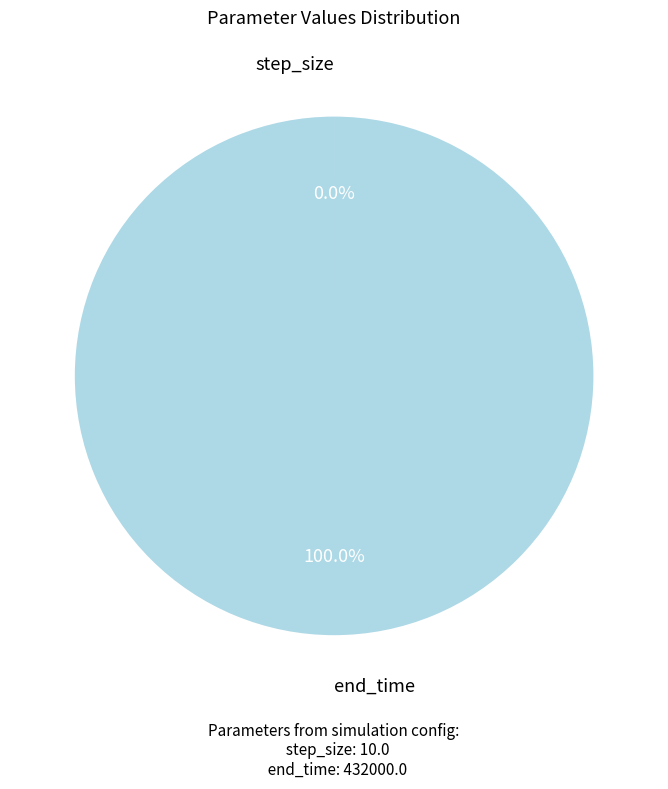

Is there any slice that represents more than half of the pie?

Yes